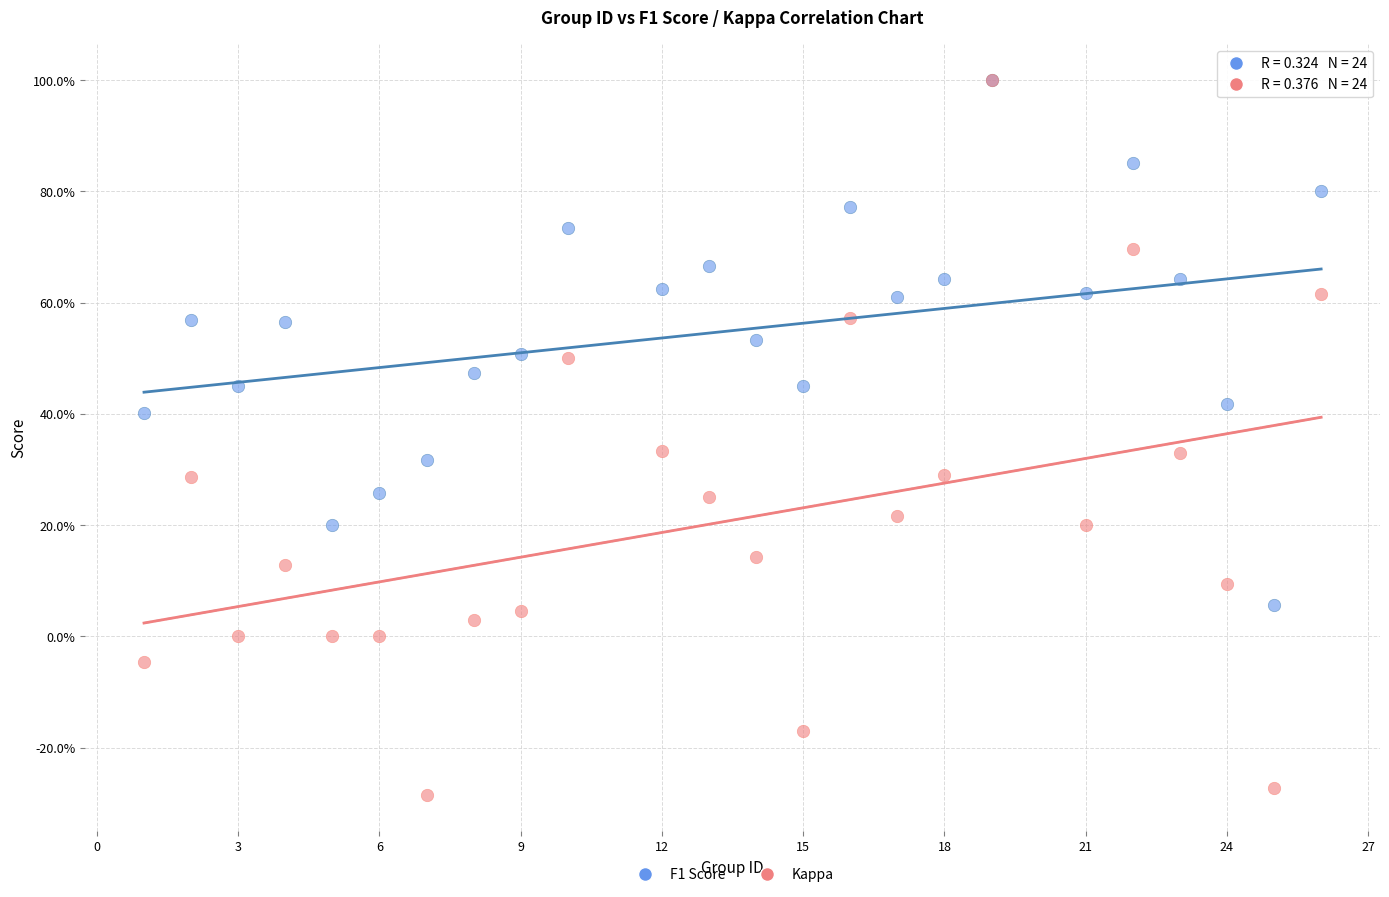

What are all the series names shown in the legend?

F1 Score, Kappa